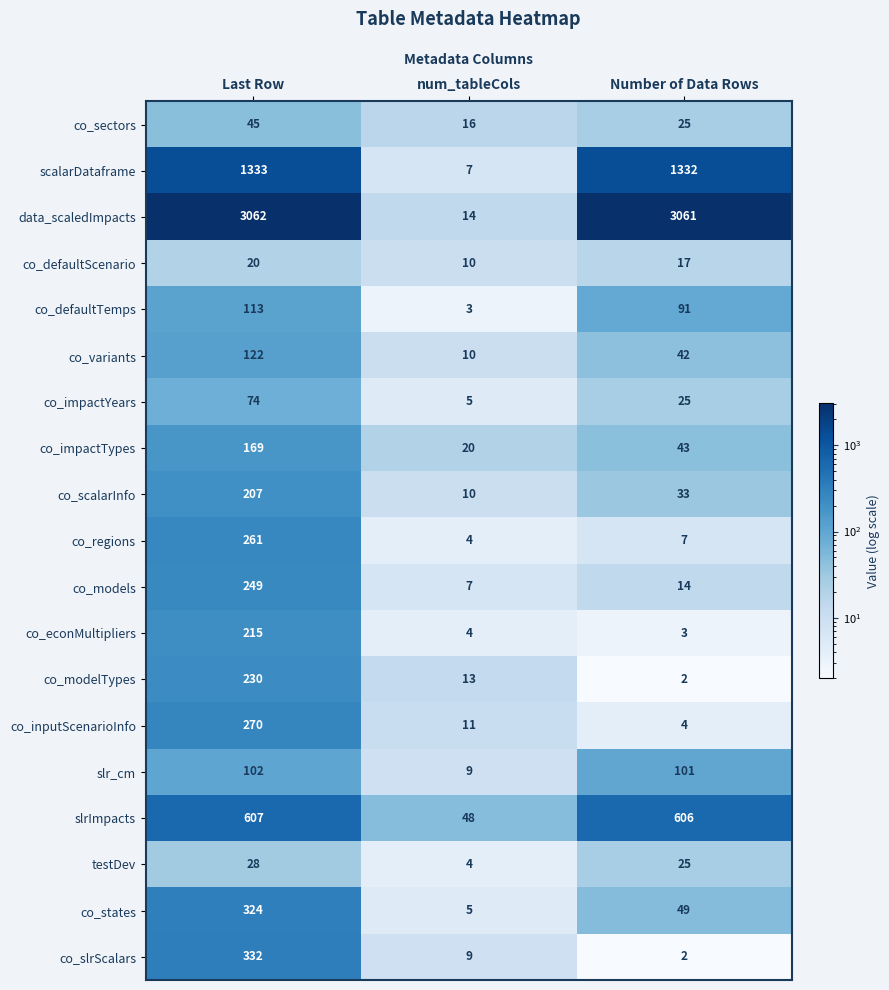

Which series has the widest spread of values?

data_scaledImpacts